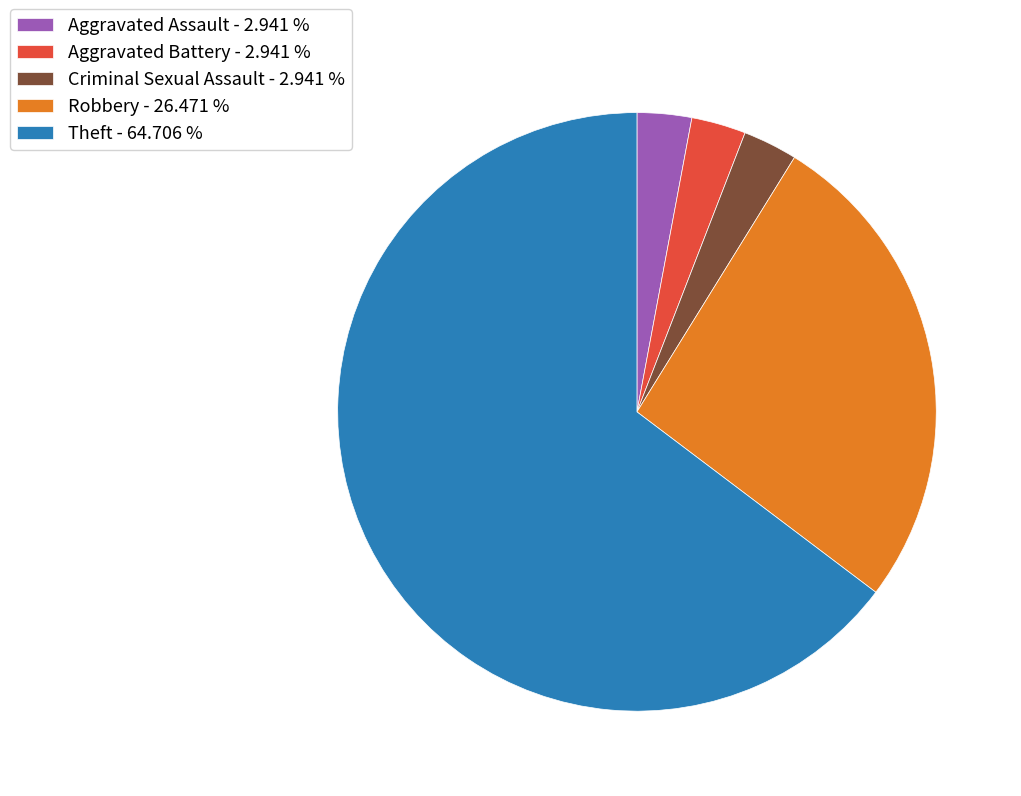

Is Theft - 64.706 % the majority of the pie?

Yes